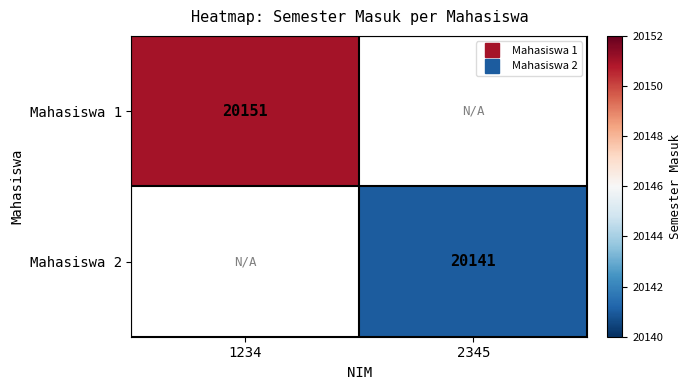

At which label is Mahasiswa 1 closest to 20151?

1234